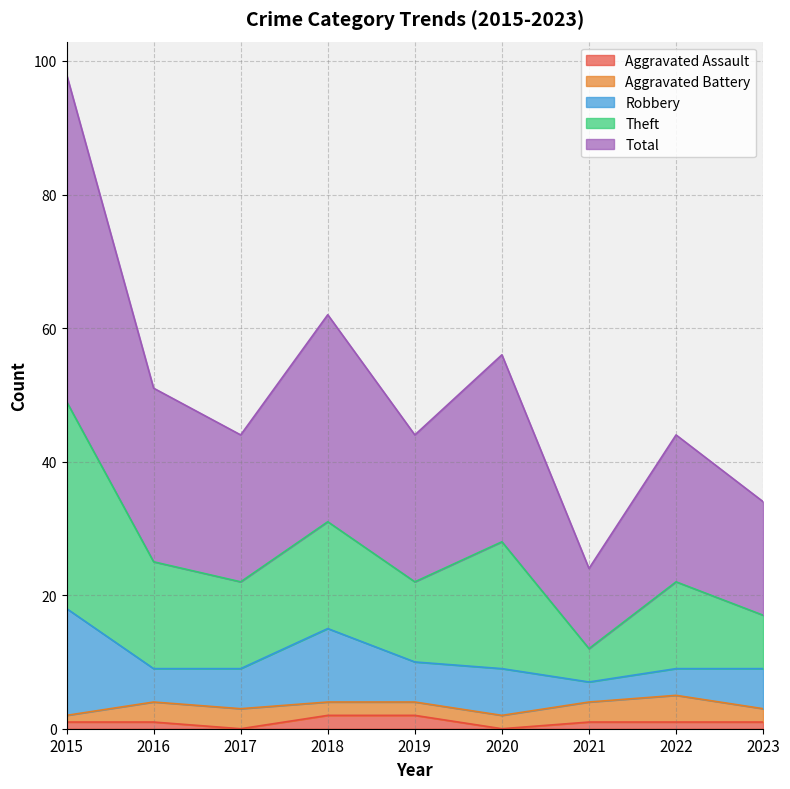

At which label does Aggravated Assault reach its minimum?

2017